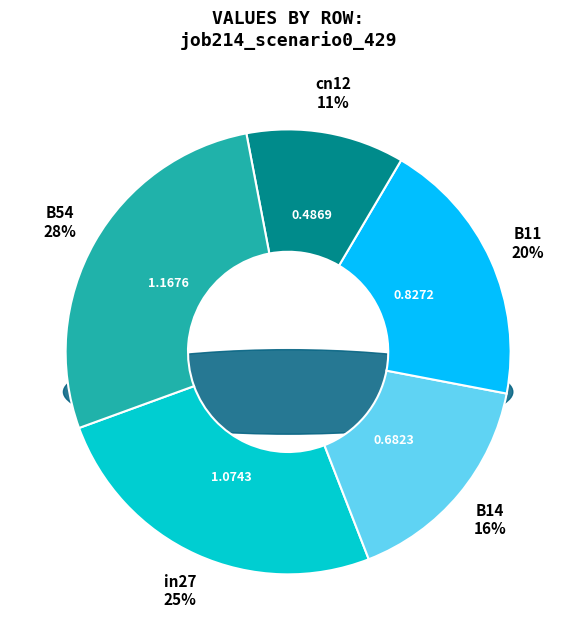

To the nearest percent, what is the difference between the largest and smallest slice percentages?

16%